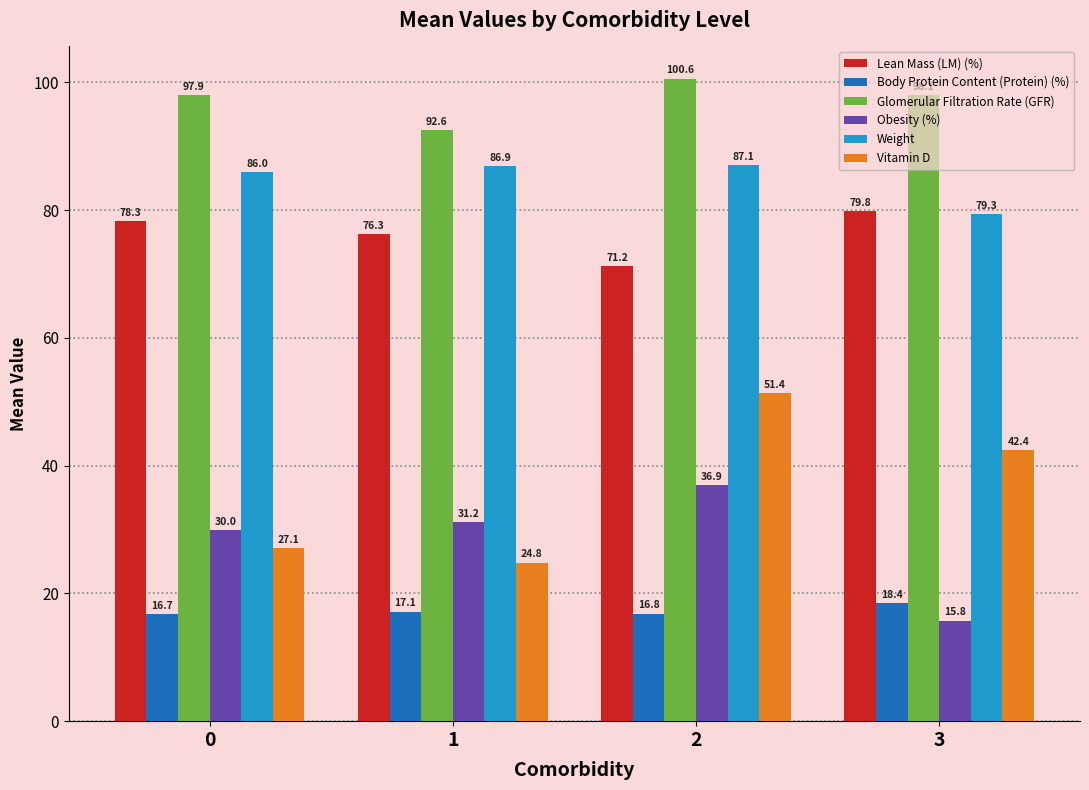

At which label does Glomerular Filtration Rate (GFR) reach its minimum?

1